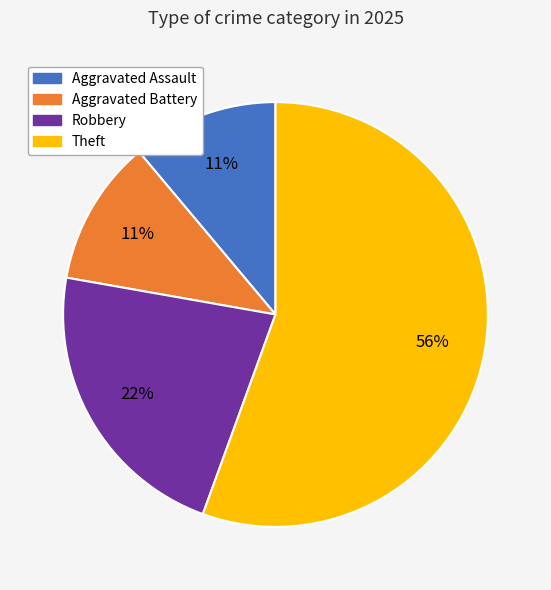

Is there a majority slice in this chart?

Yes